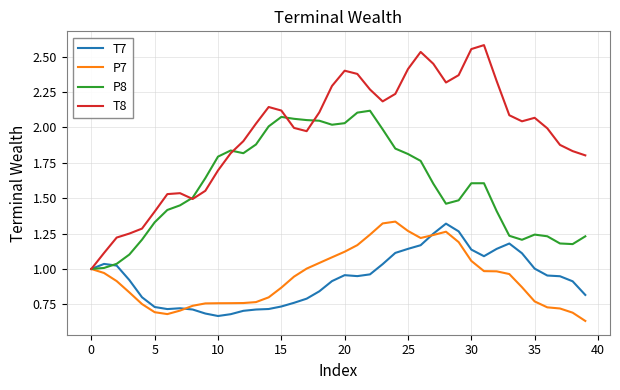

Which series has the largest range (max minus min)?

T8